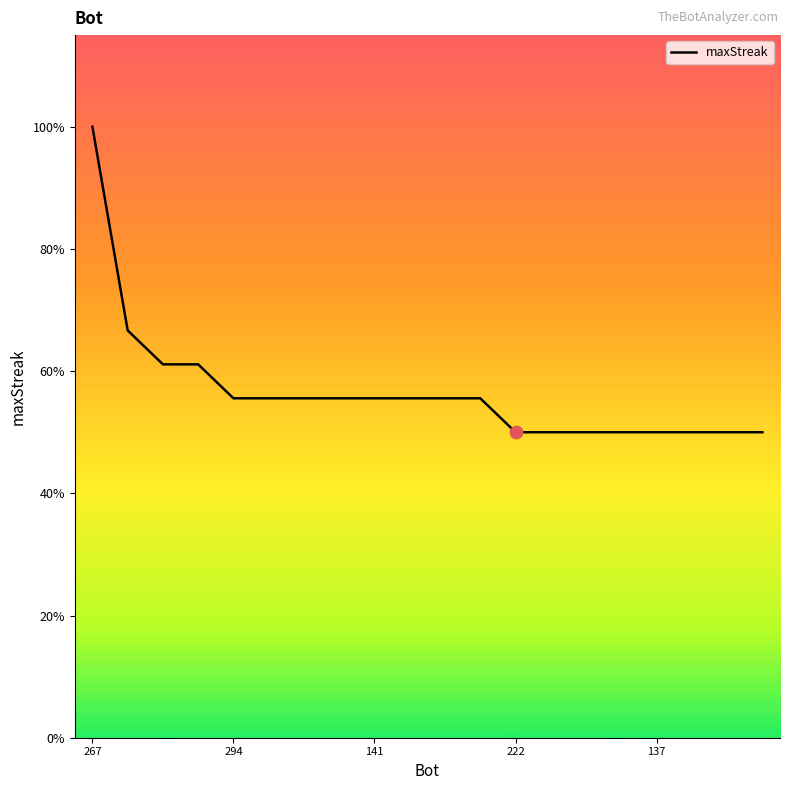

Is this an area chart (filled region under the line)?

No